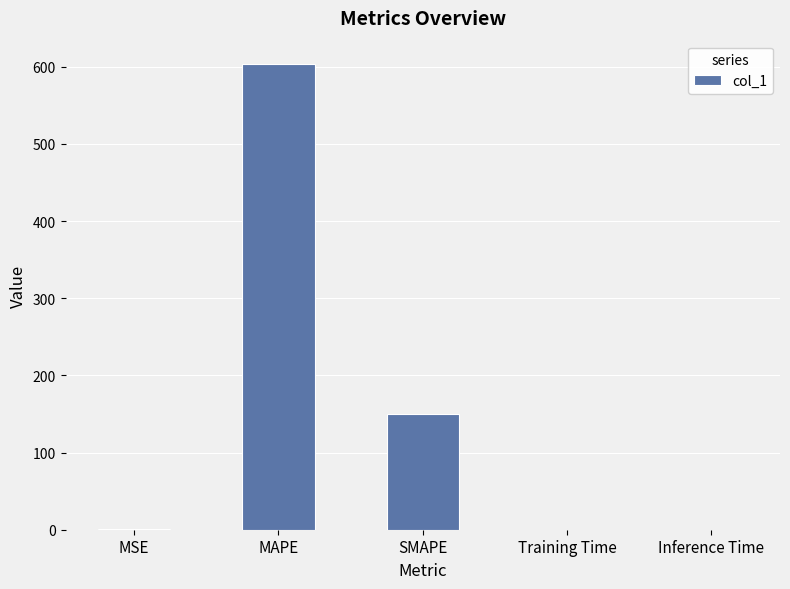

What is the maximum value shown in the chart?

603.5